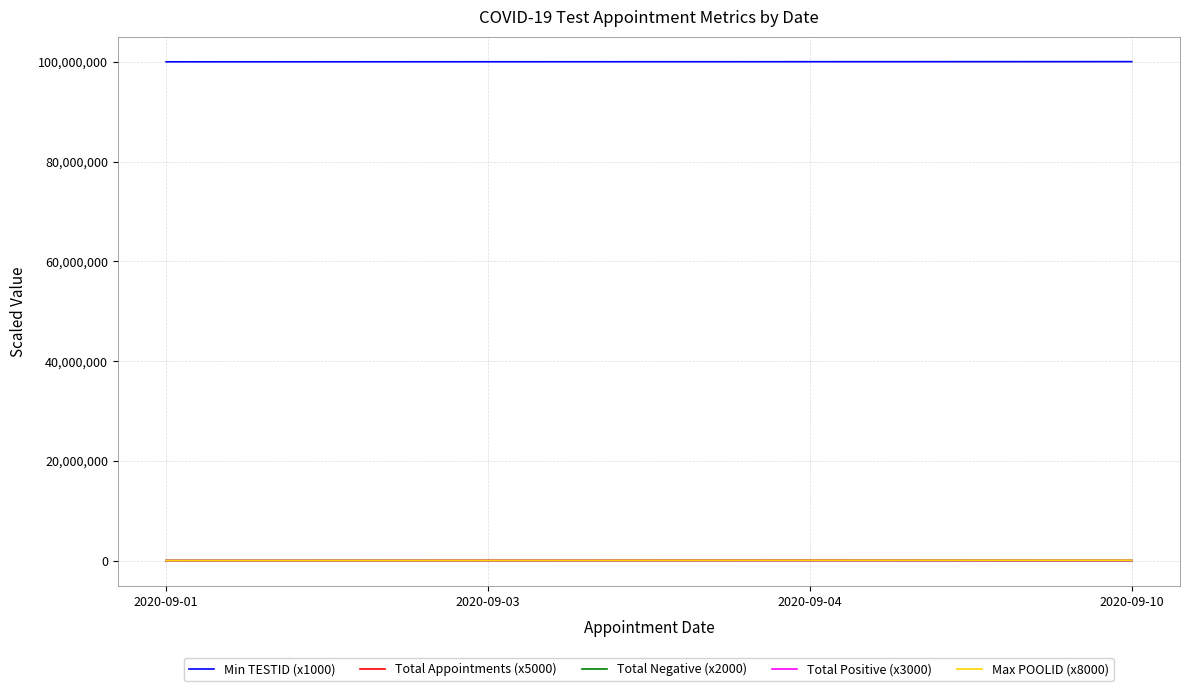

Is the value of Total Positive (x3000) at 2020-09-03 greater than the value of Min TESTID (x1000) at 2020-09-10?

No